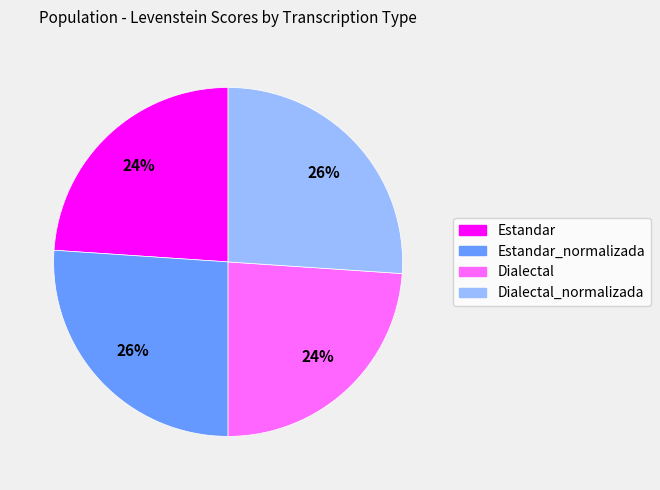

To the nearest percent, what is the difference between the largest and smallest slice percentages?

2%